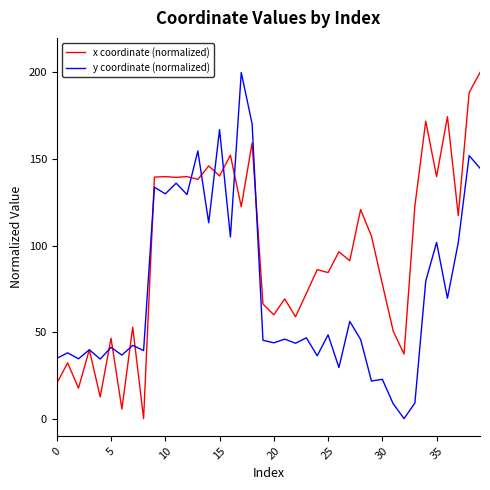

Which series has the largest total across all categories?

x coordinate (normalized)